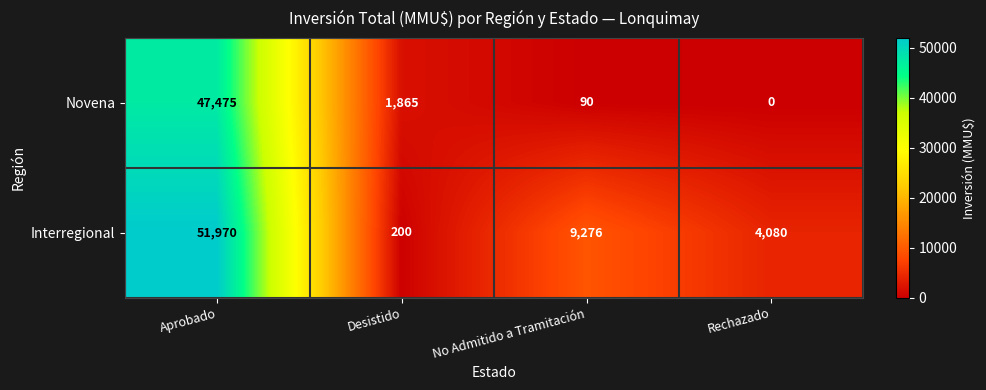

Reading left to right, extract all data points from this chart.

Novena: 47475	1865	90	0
Interregional: 51970	200	9276	4080